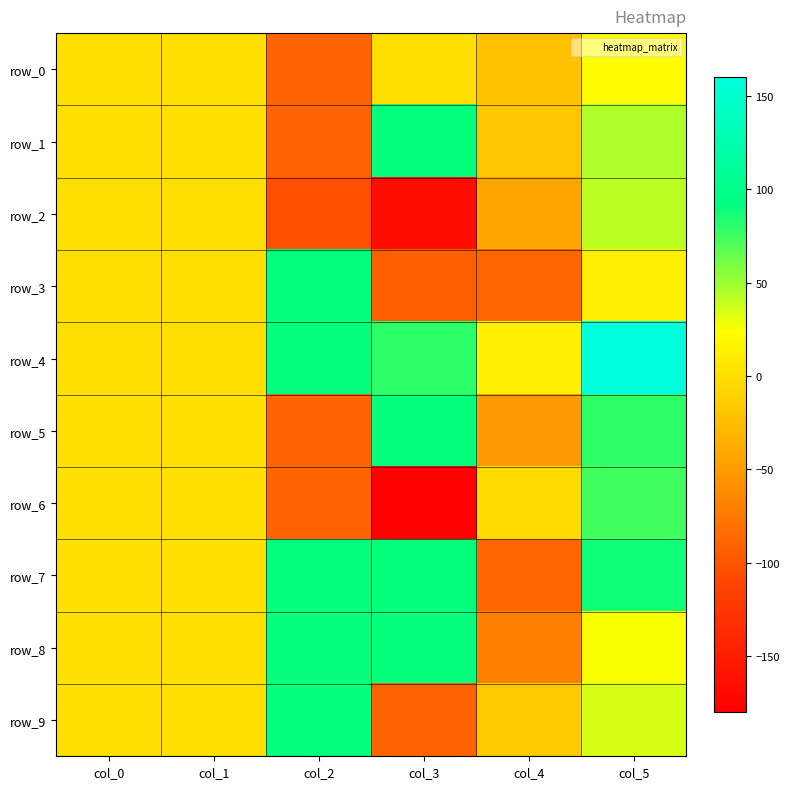

List the series in order of their peak value, lowest first.

row_0, row_2, row_6, row_3, row_1, row_9, row_7, row_8, row_5, row_4